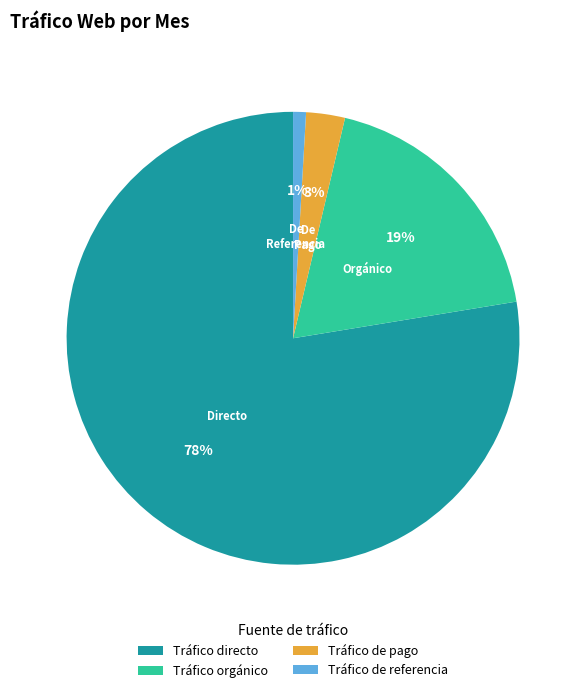

To the nearest percent, what percentage of the pie is Tráfico de pago?

3%